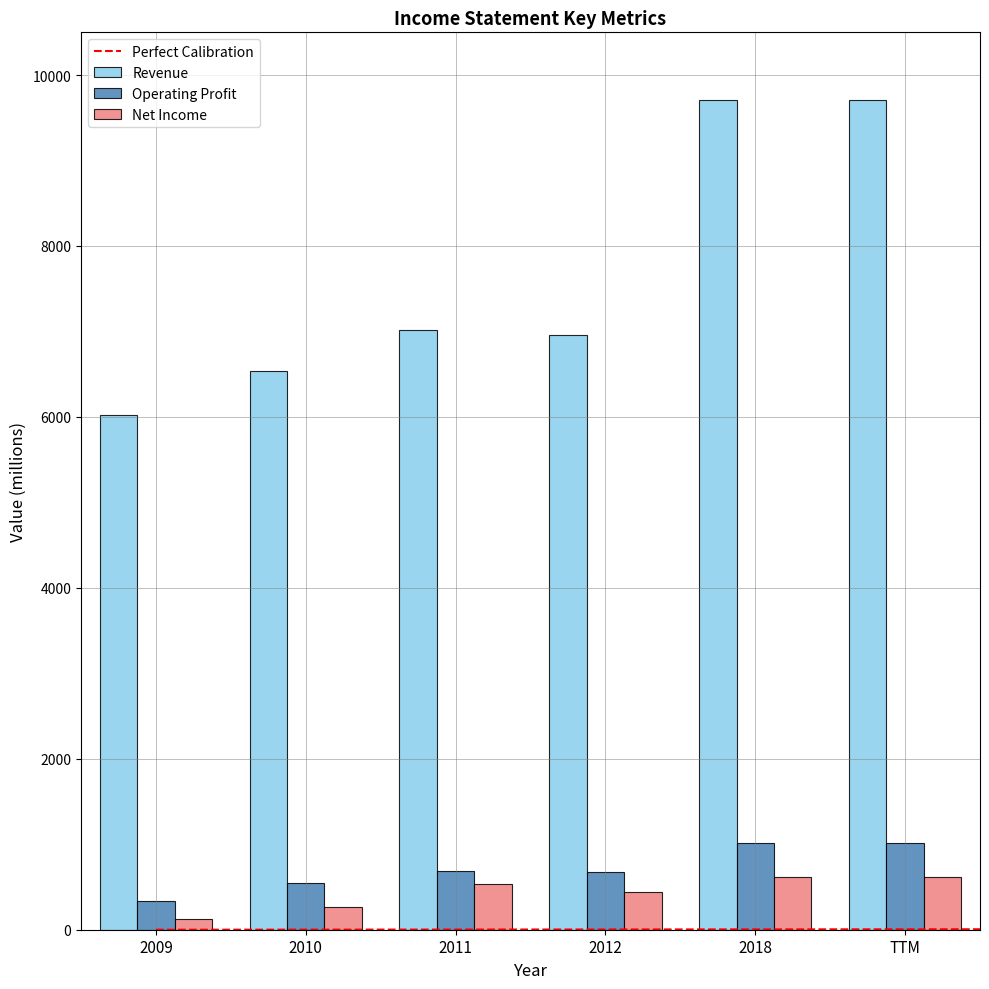

True or false: Operating Profit has a value of 680 at 2012.

True